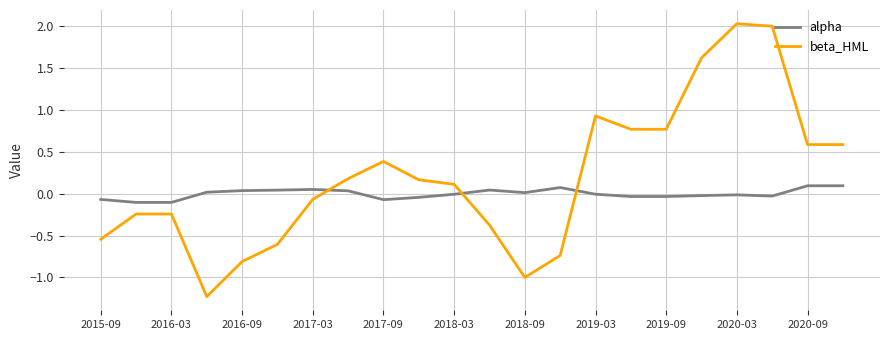

Which series has the largest total across all categories?

beta_HML